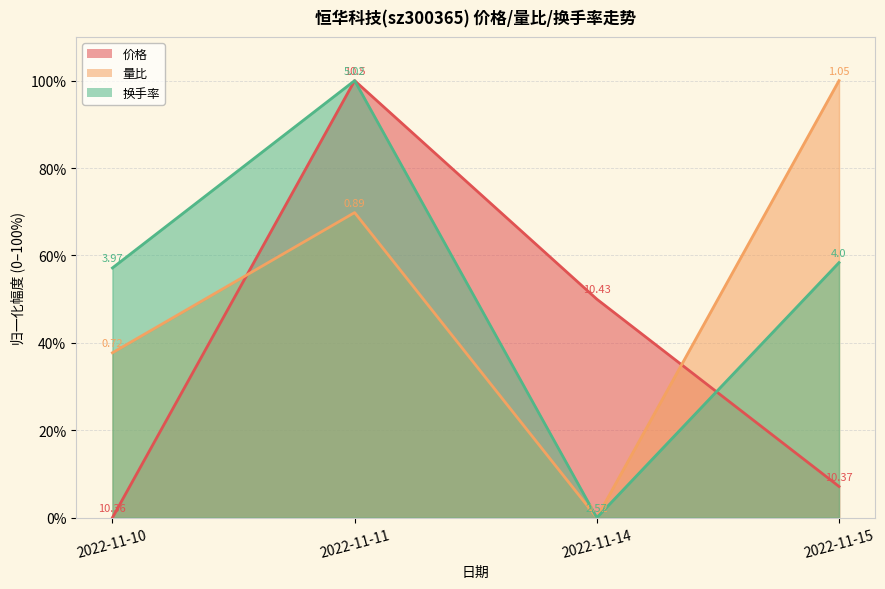

The 价格 series shows 0.0 at 2022-11-10. True or false?

True